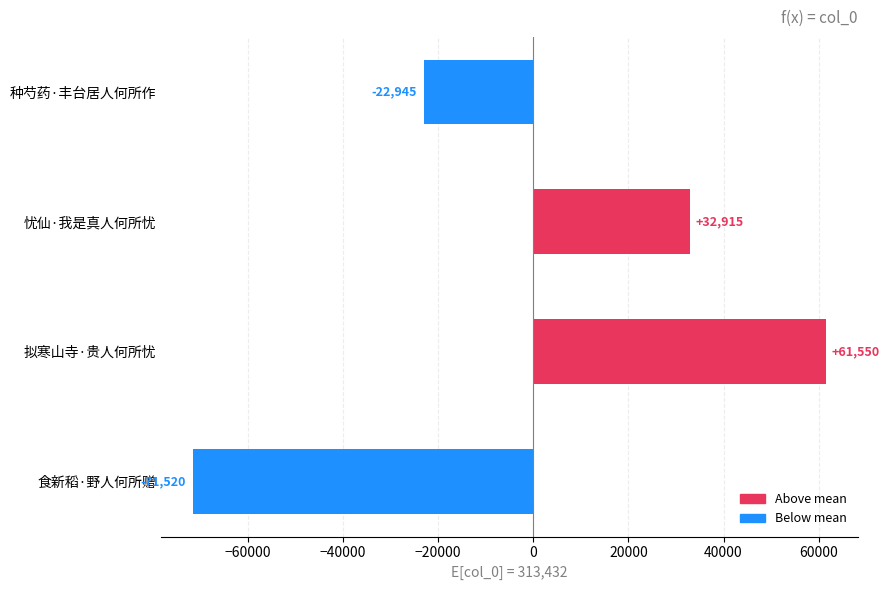

Rank the categories by value from lowest to highest.

食新稻·野人何所赠, 种芍药·丰台居人何所作, 忧仙·我是真人何所忧, 拟寒山寺·贵人何所忧